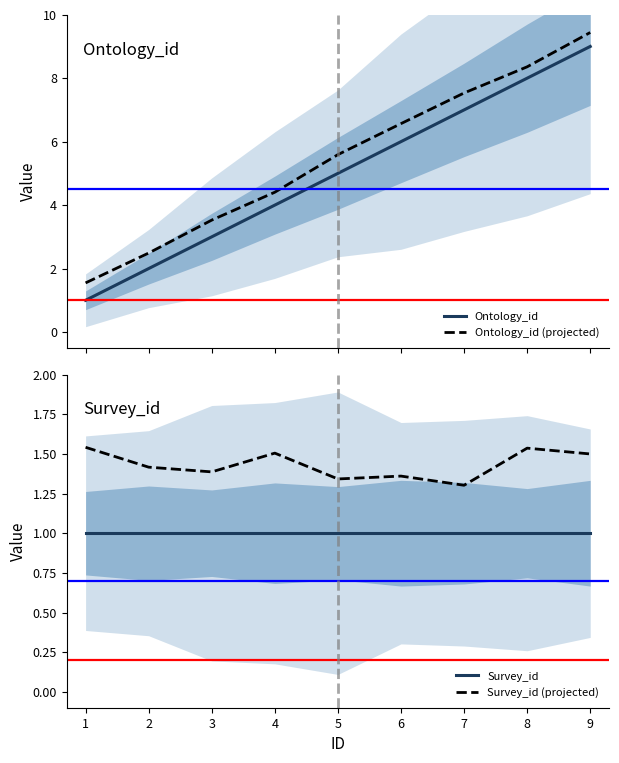

True or false: Survey_id (projected) has a value of 1.5 at 9.

True